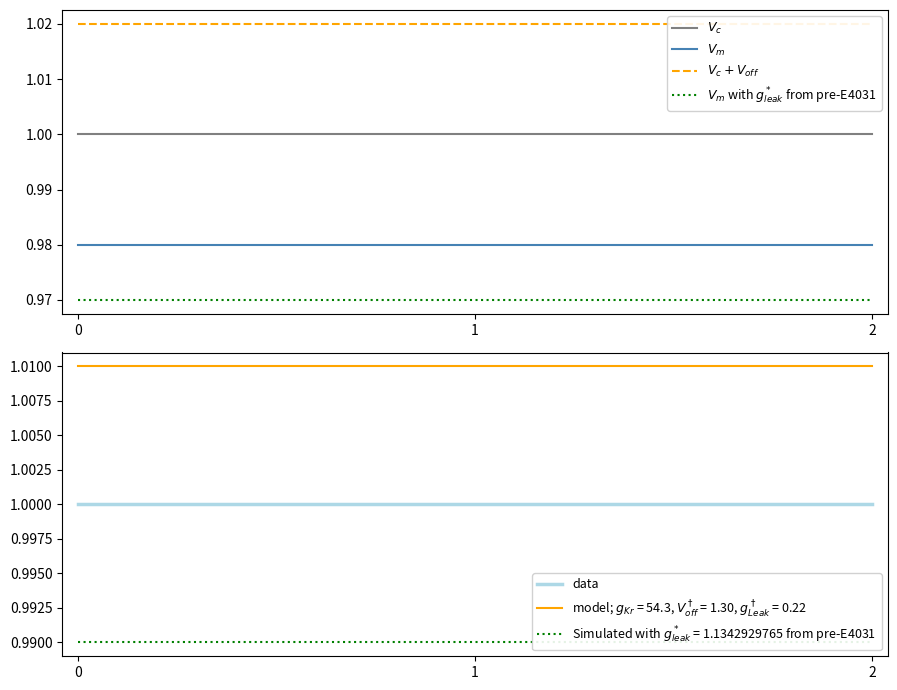

The value of data at 1 is 0.2. True or false?

False